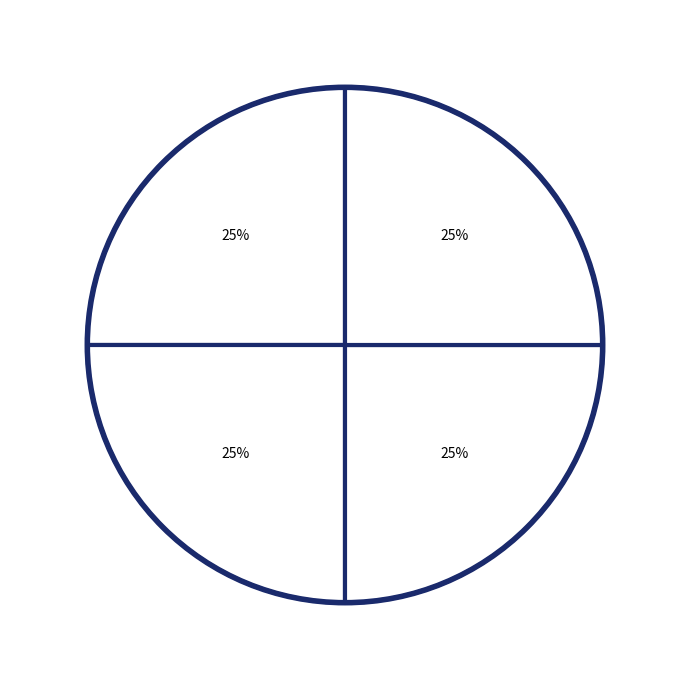

How many segments does this pie chart have?

4